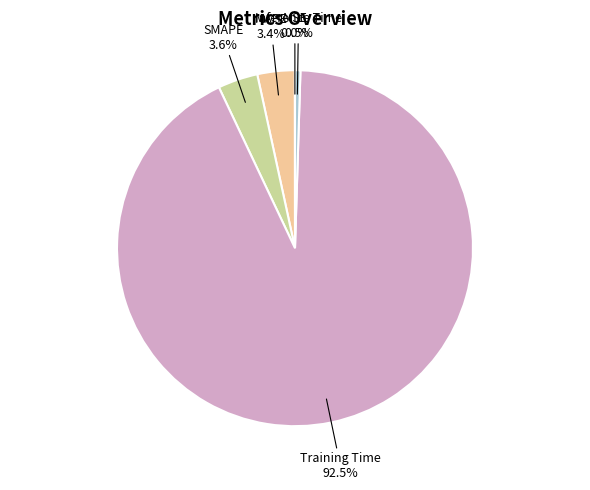

What is the majority slice?

Training Time